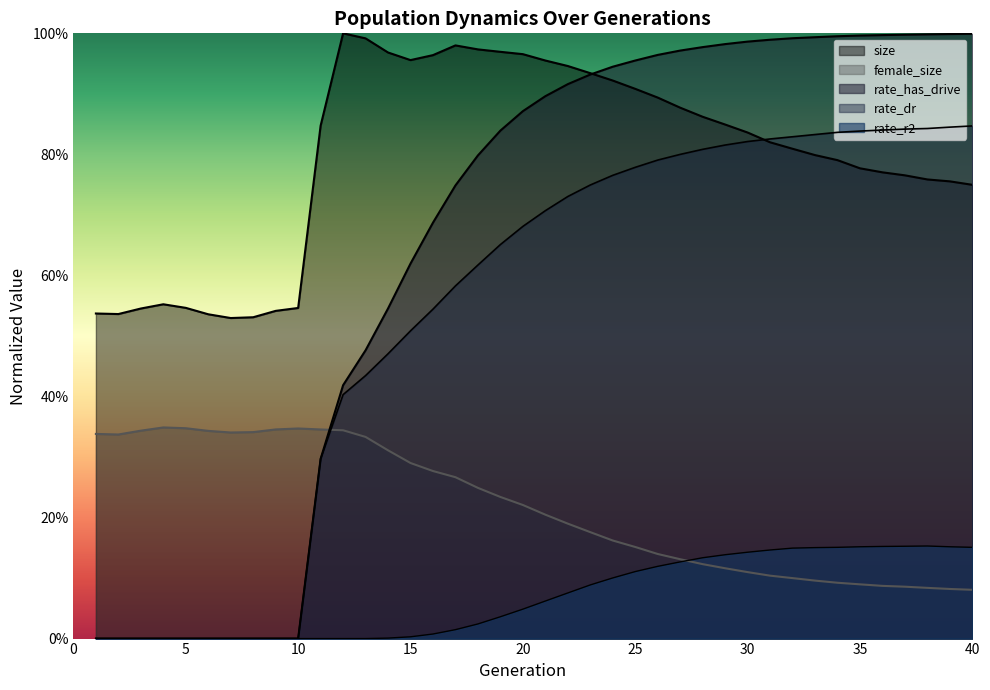

True or false: rate_r2 has a value of 0.2 at 34.

True